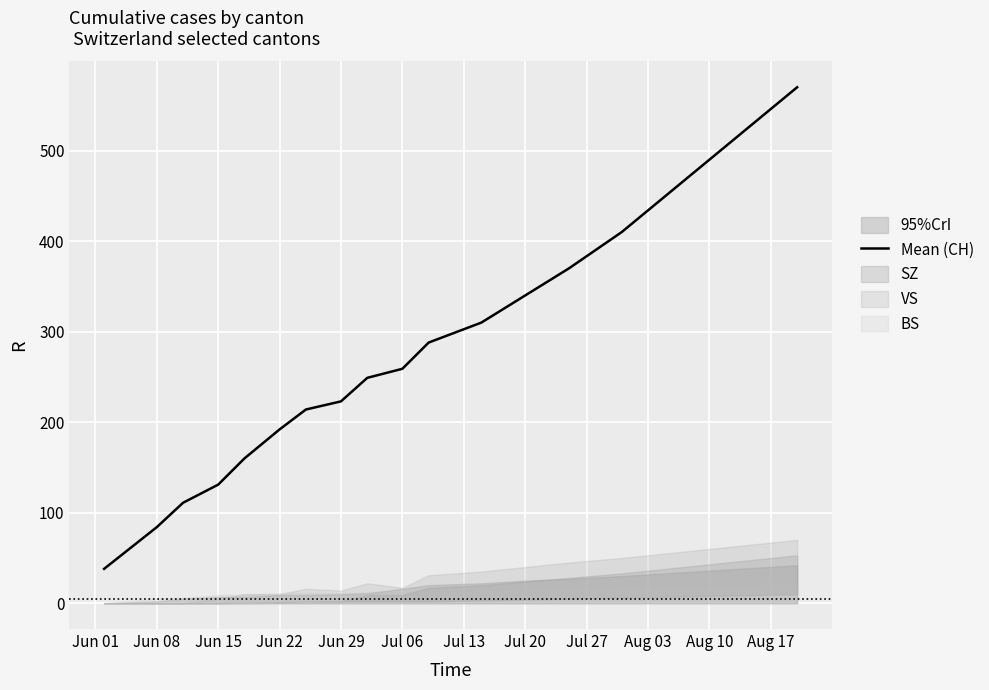

What is the minimum value for Mean (CH)?

38